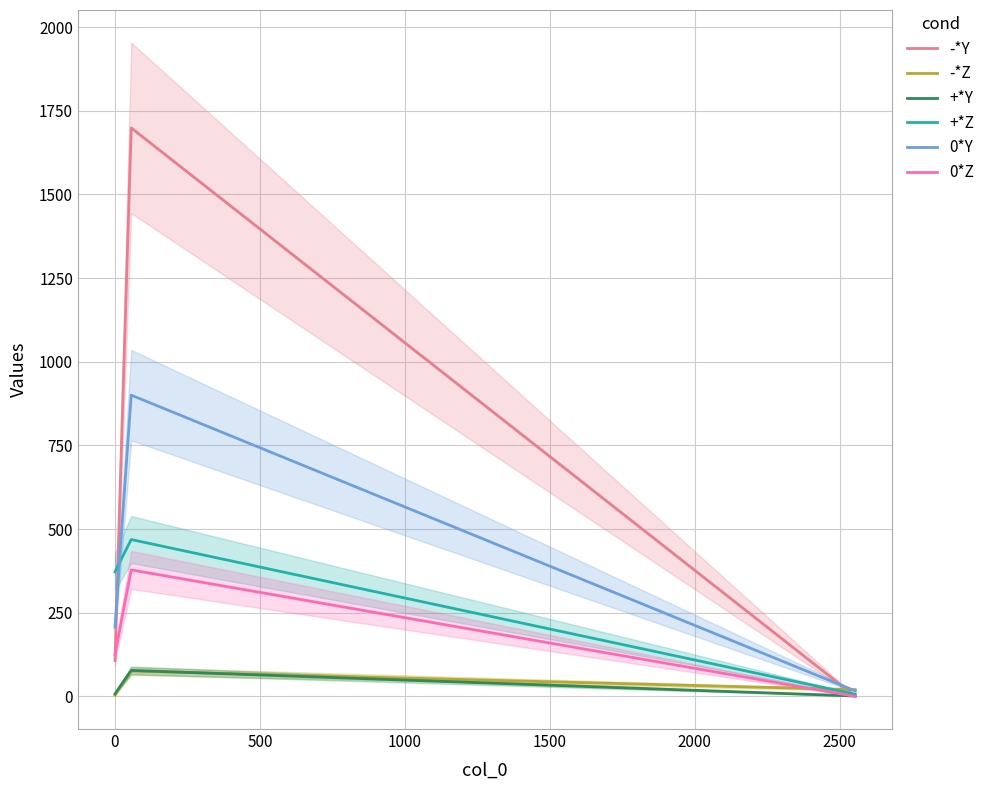

How many distinct data groups are displayed?

6